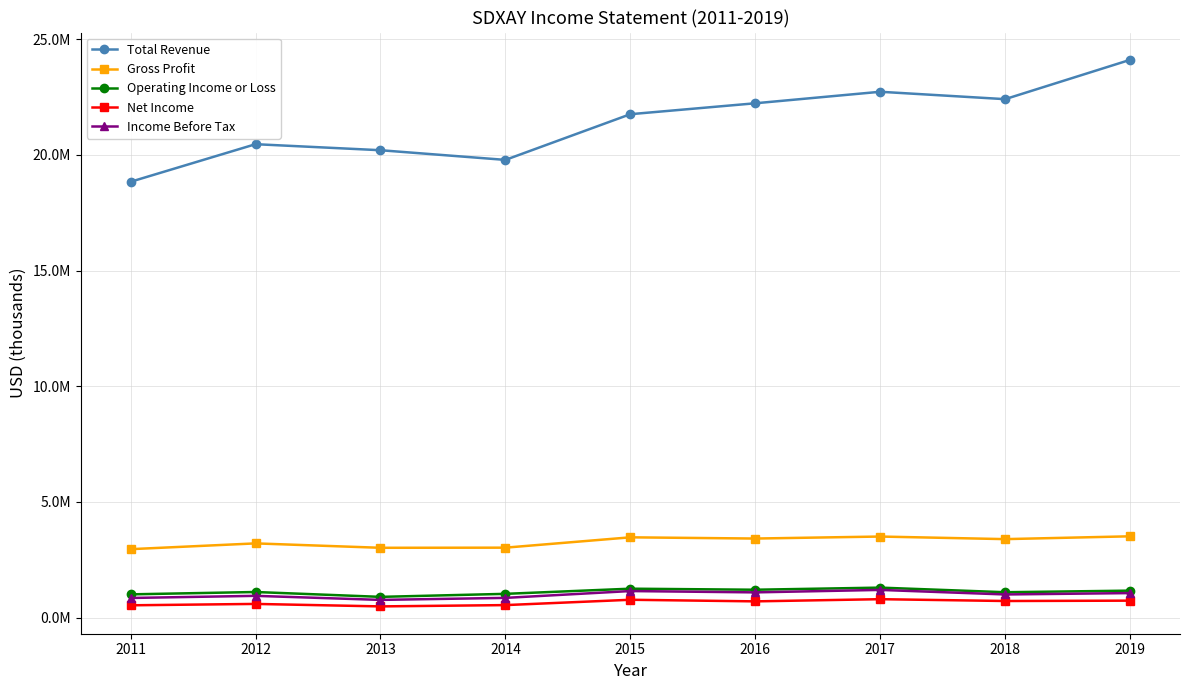

Reading left to right, what are all the values shown in this chart?

Total Revenue: 2011=18836100	2012=20460600	2013=20199900	2014=19781600	2015=21756900	2016=22229000	2017=22726400	2018=22406900	2019=24105500
Gross Profit: 2011=2955700	2012=3205500	2013=3015100	2014=3020600	2015=3467500	2016=3414800	2017=3501500	2018=3389500	2019=3511400
Operating Income or Loss: 2011=1002400	2012=1104000	2013=893800	2014=1024400	2015=1247300	2016=1202300	2017=1293400	2018=1094700	2019=1162800
Net Income: 2011=529400	2012=589000	2013=482000	2014=538000	2015=768600	2016=699400	2017=793900	2018=714800	2019=730200
Income Before Tax: 2011=846300	2012=938000	2013=763100	2014=849900	2015=1145200	2016=1088100	2017=1194600	2018=998100	2019=1057400